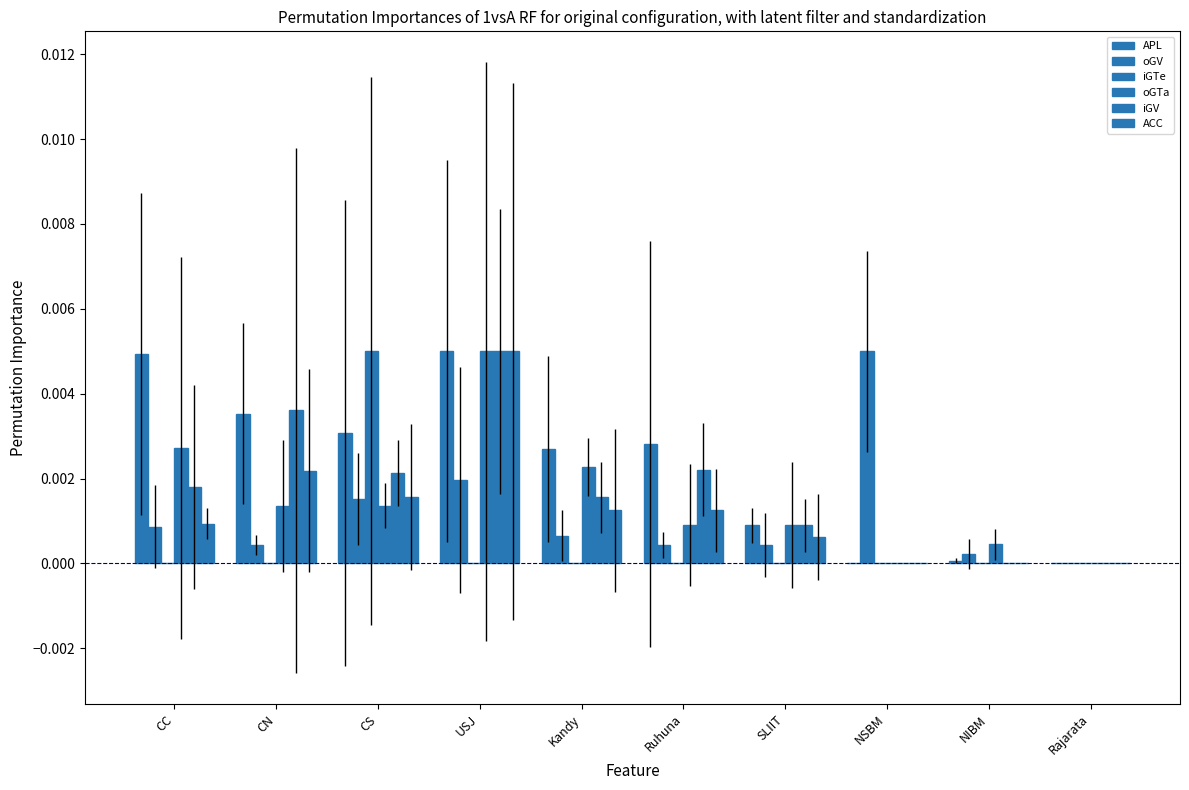

What are all the series names shown in the legend?

APL, oGV, iGTe, oGTa, iGV, ACC